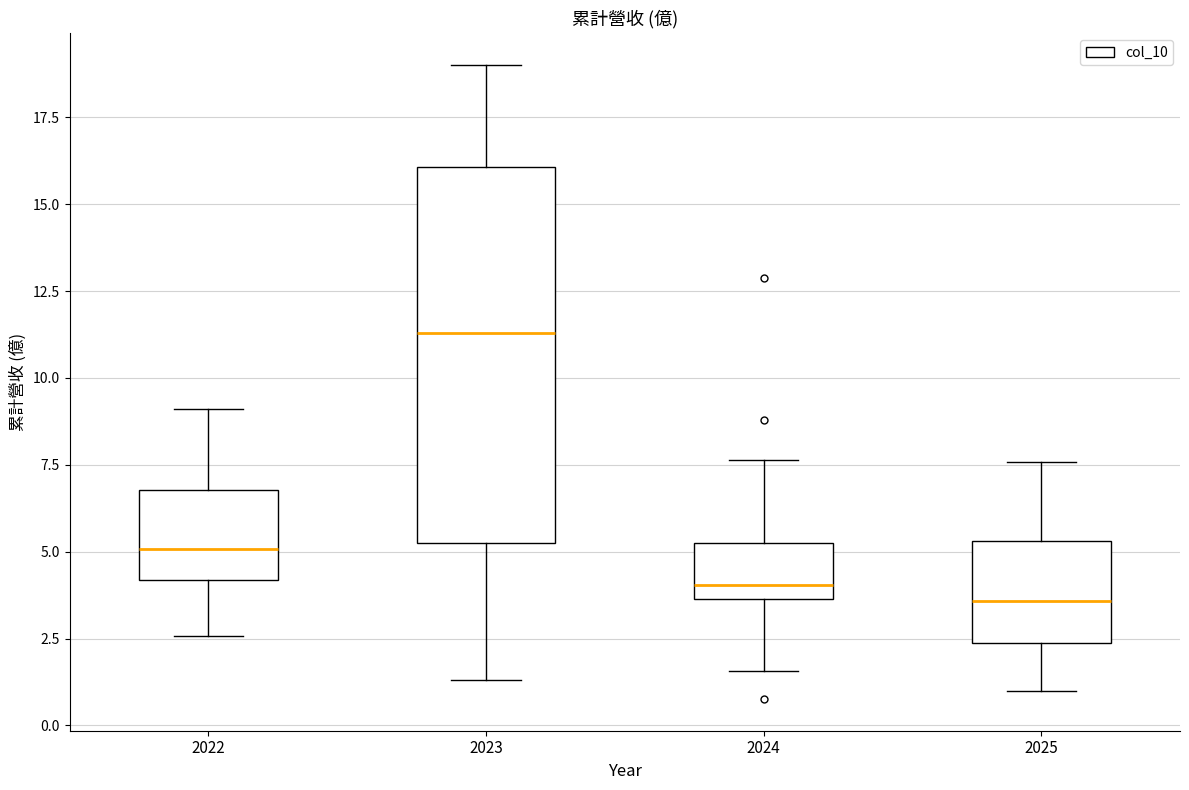

Which box is the tallest, from its lower edge to its upper edge?

2023